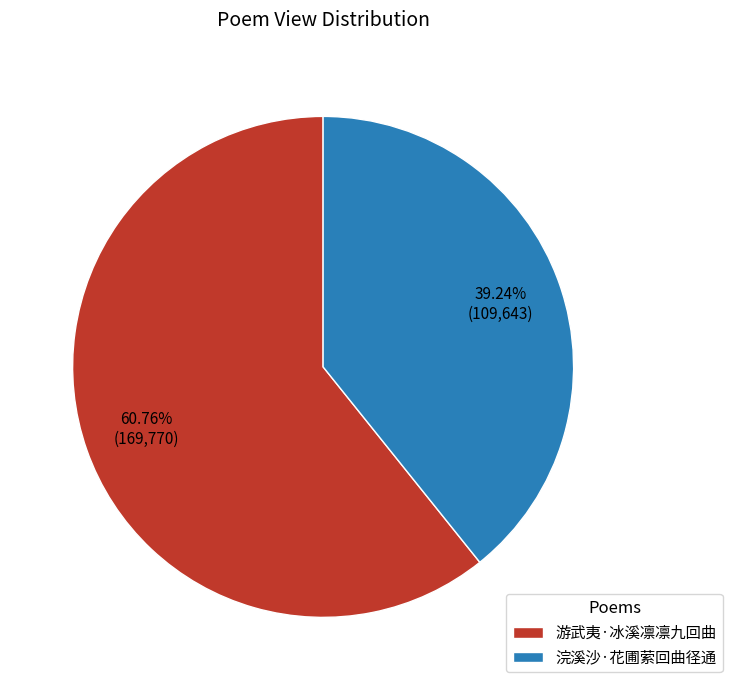

Which category has the biggest portion of the pie?

游武夷·冰溪凛凛九回曲